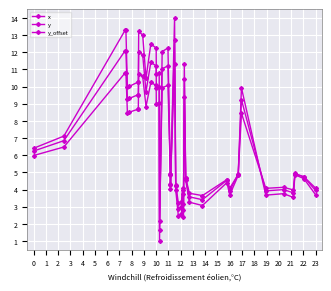

Which series has the largest range (max minus min)?

x